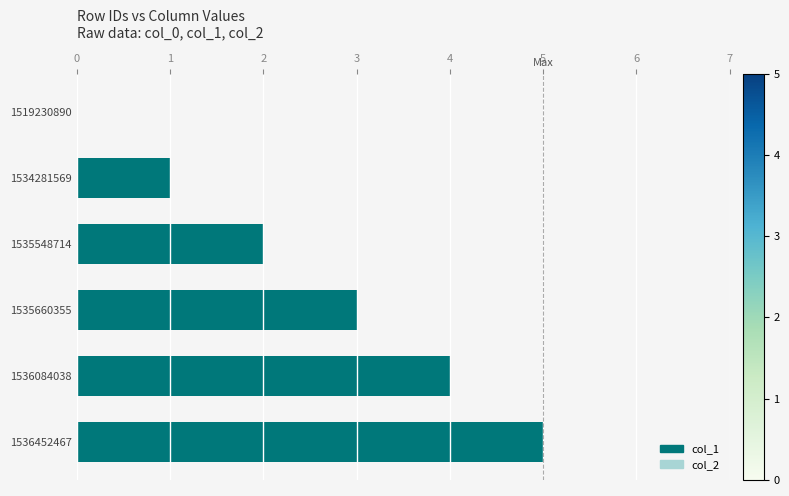

Which has a higher value, 1536452467 or 1536084038?

1536452467